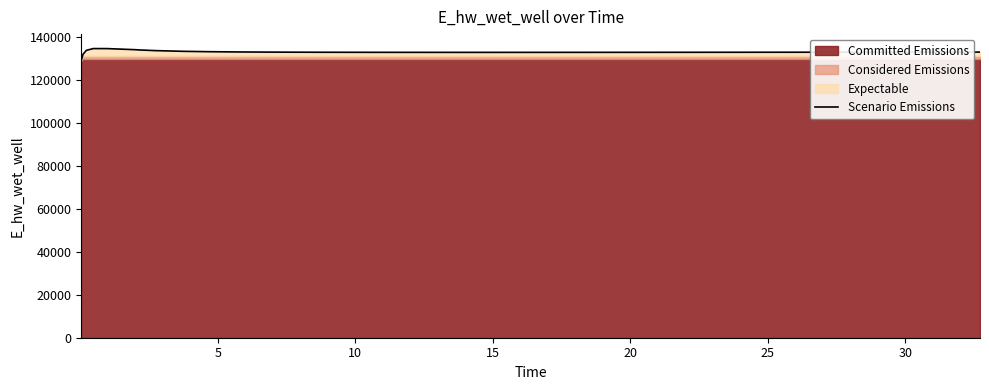

True or false: the data shows 212585.8 at 20.

False